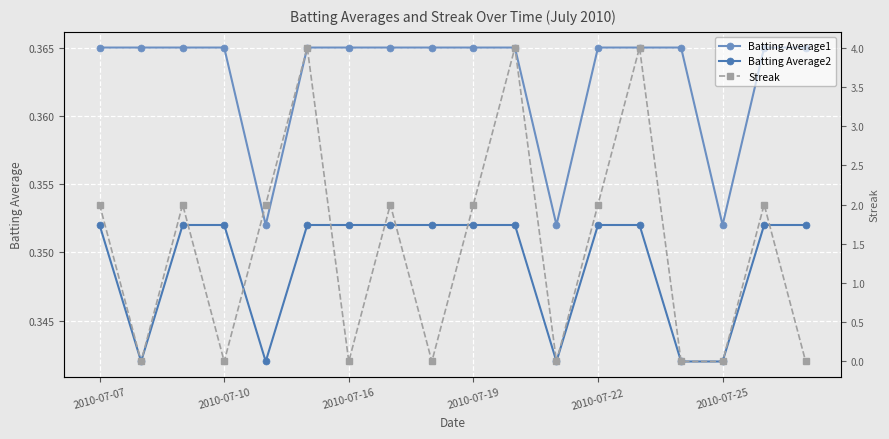

True or false: Batting Average2 has a value of 0.6 at 2010-07-07.

False